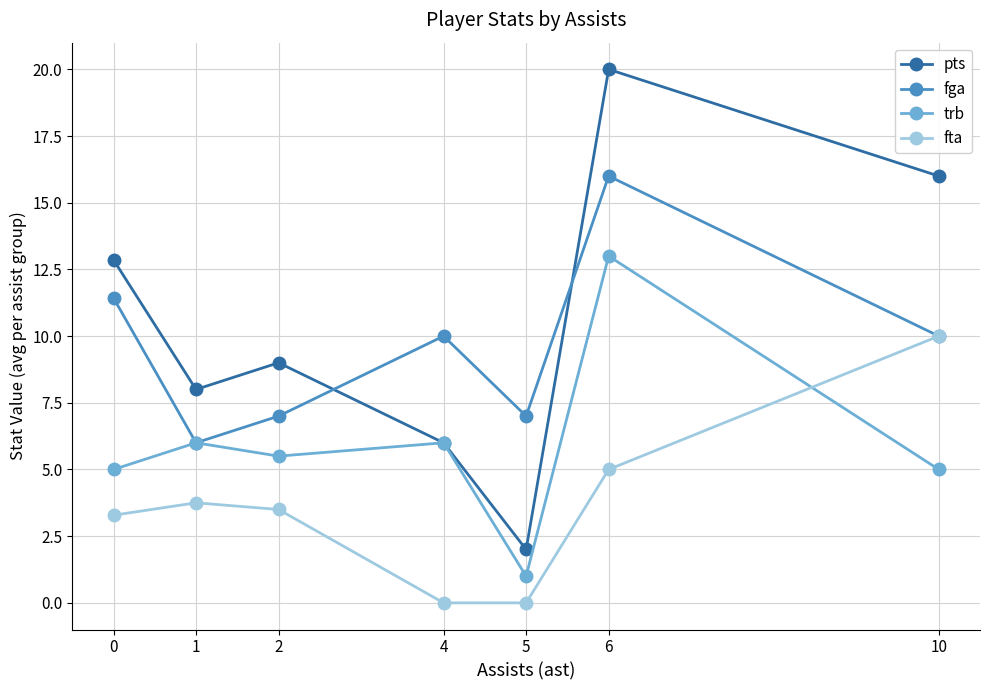

True or false: fga has more than 1 points higher than both neighbors.

True